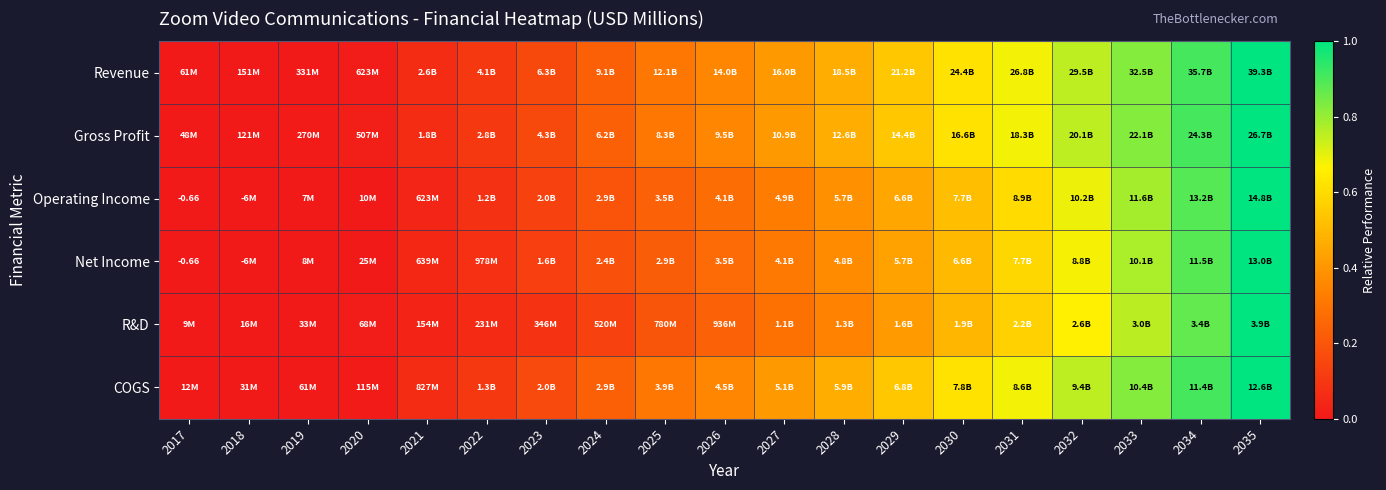

How many distinct data groups are displayed?

6